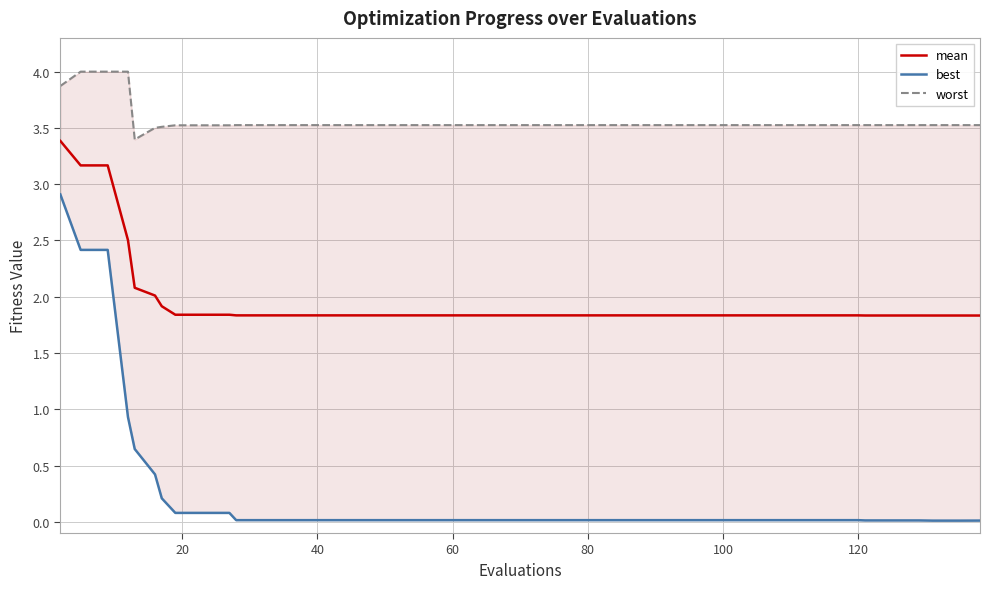

At 60, list the series in order from largest to smallest.

worst, mean, best